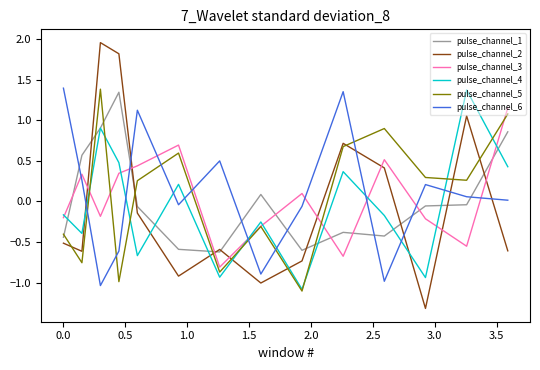

Which series has the widest spread of values?

pulse_channel_2